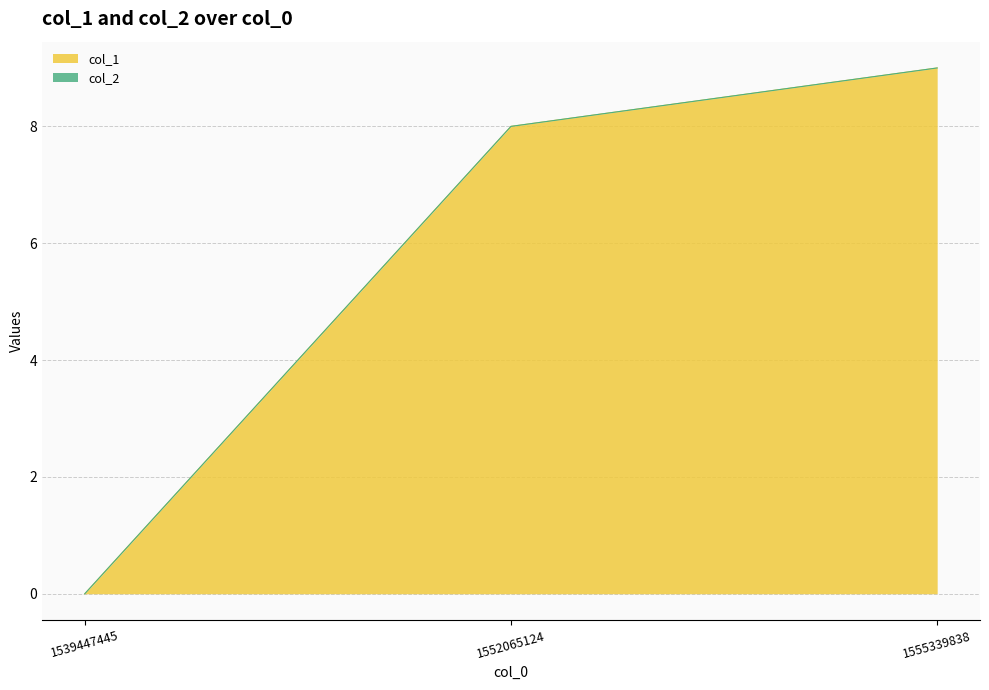

Which category has the lowest value across all series?

1539447445